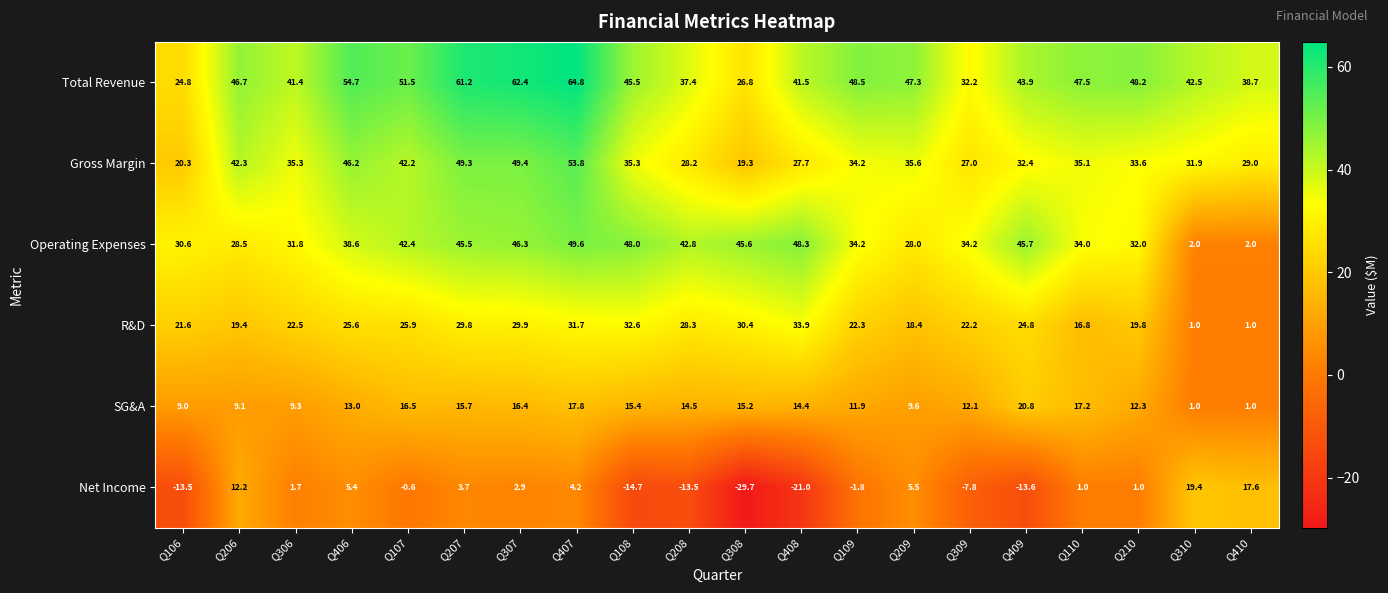

The value of Total Revenue at Q310 is 23.1. True or false?

False